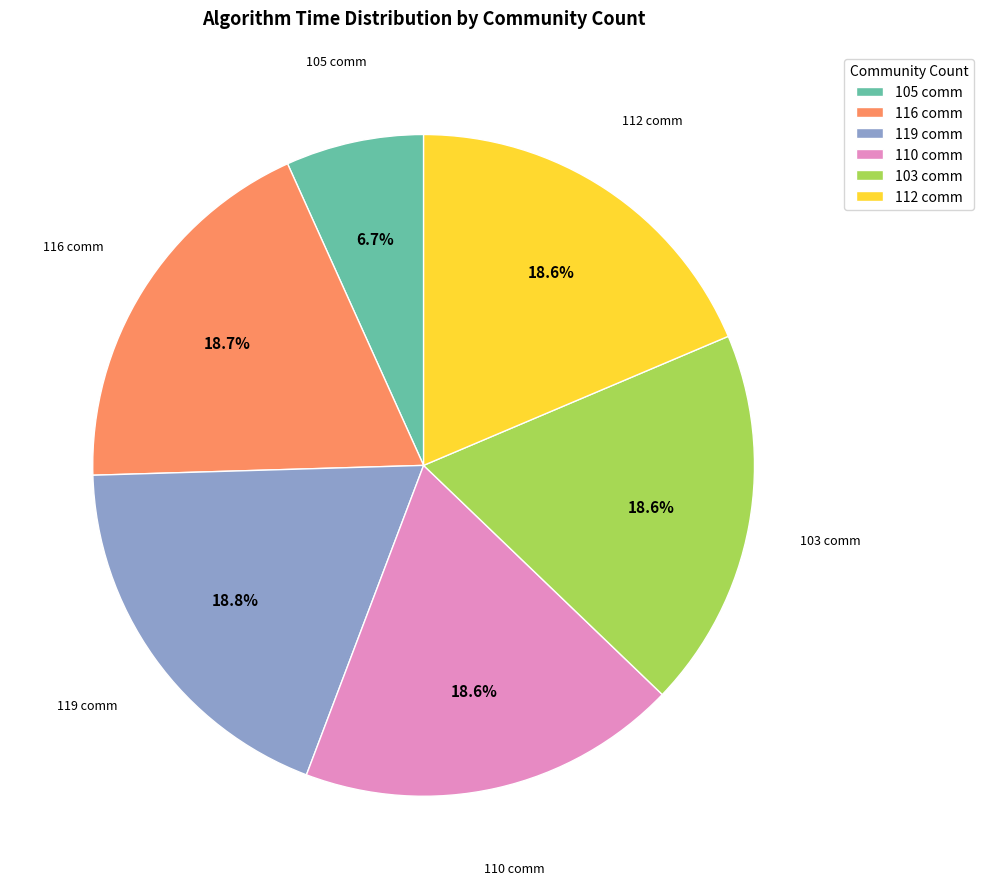

How much of the chart is everything except 116 comm?

81.3%